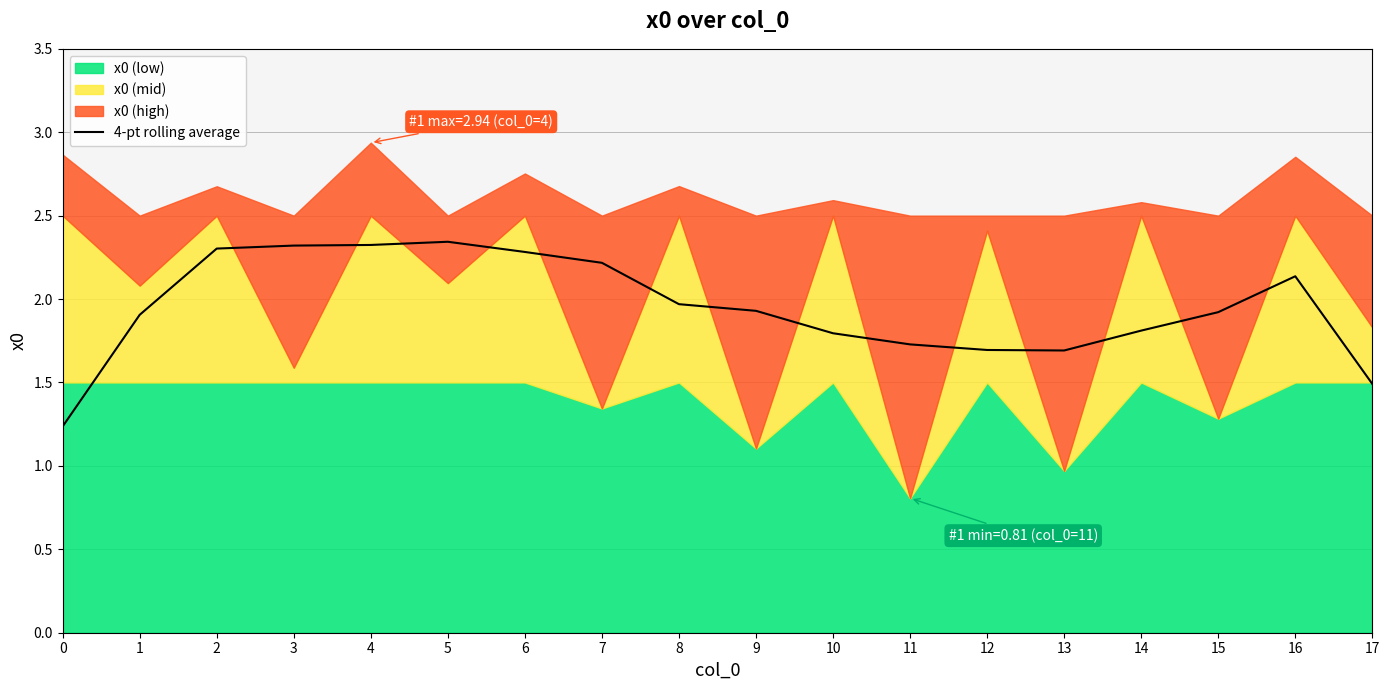

What is the difference between the values at 5 and 9?

0.4